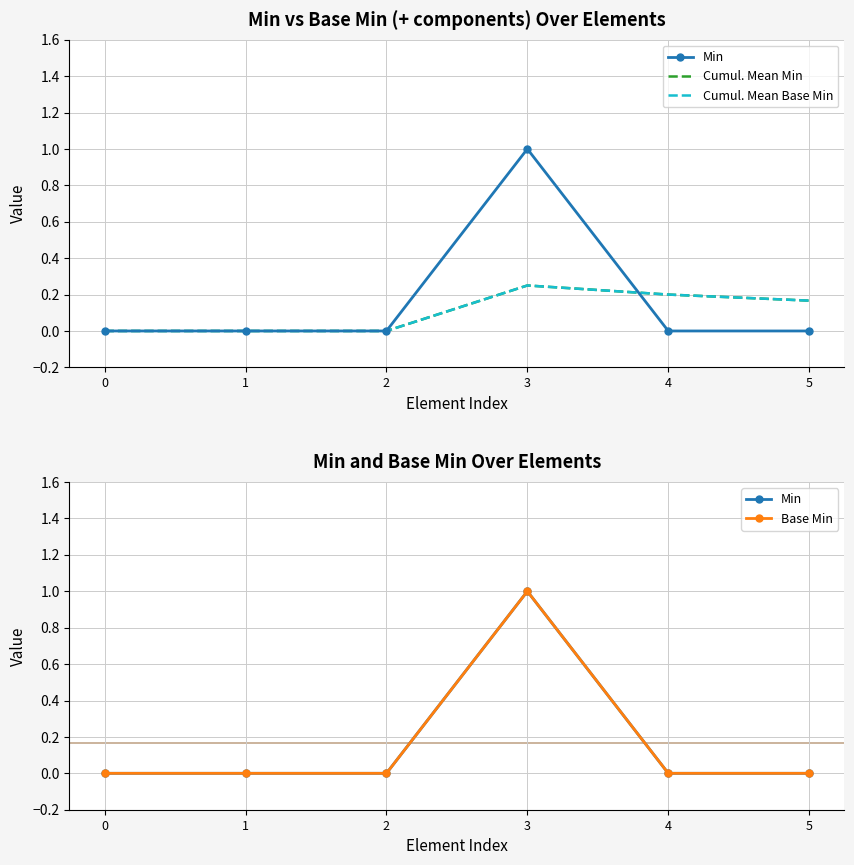

The Cumul. Mean Base Min series shows 0.0 at 0. True or false?

True